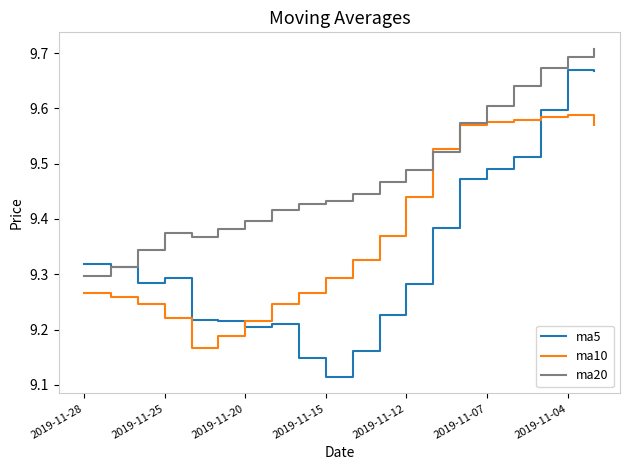

Which series has the largest total across all categories?

ma20